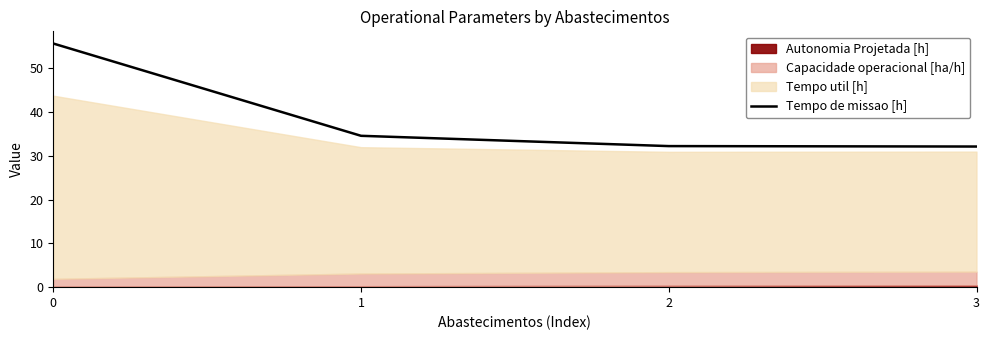

List the labels in order of value, largest first.

0, 1, 2, 3